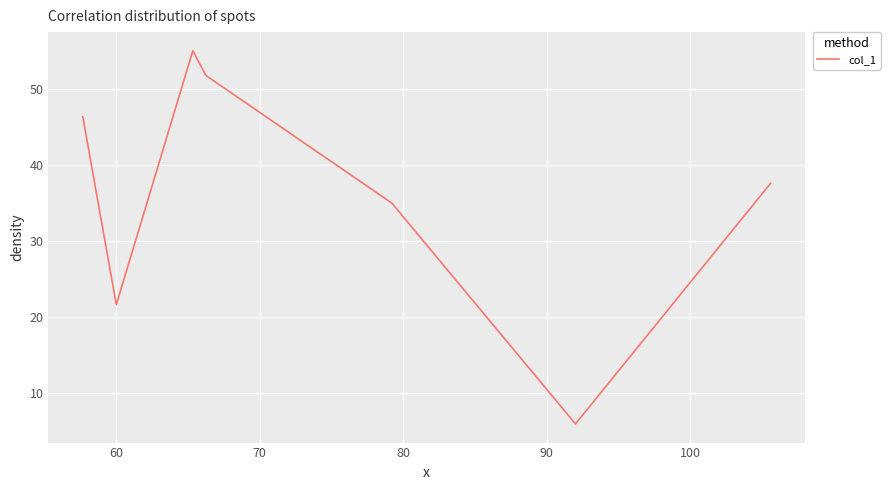

How many interior local peaks (higher than both neighbors) does the data have?

1